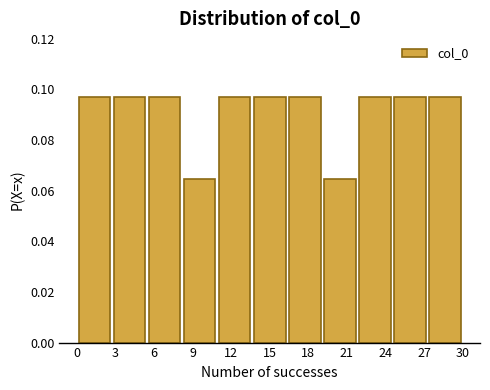

Reading left to right, transcribe this chart: for each bar, give the range it covers on the x-axis and its height. Neither the bar edges nor the heights are printed on the chart, so give them approximately, as read against the axes.

0.0 to 2.5: 0.096
2.5 to 5.5: 0.096
5.5 to 8.0: 0.096
8.0 to 11.0: 0.064
11.0 to 13.5: 0.096
13.5 to 16.5: 0.096
16.5 to 19.0: 0.096
19.0 to 22.0: 0.064
22.0 to 24.5: 0.096
24.5 to 27.5: 0.096
27.5 to 30.0: 0.096